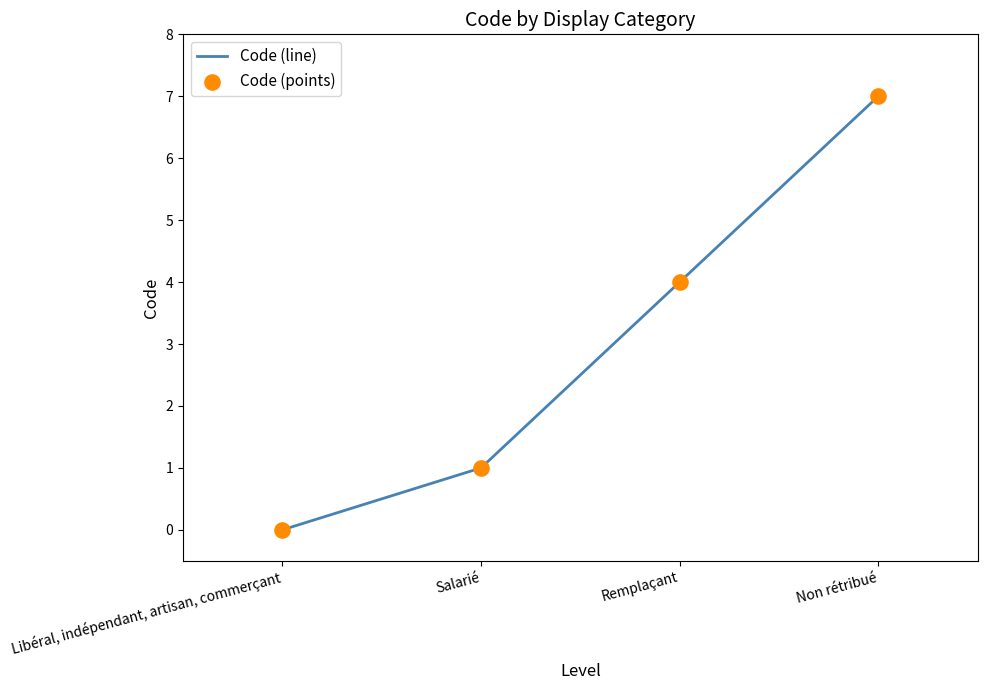

What is the sum of all values?

12